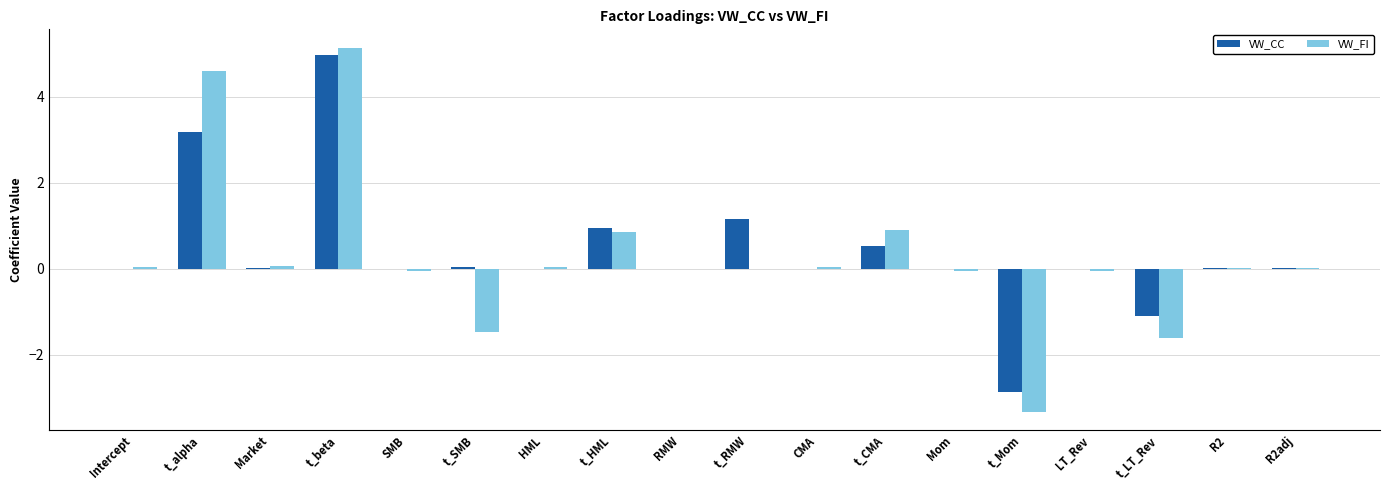

What is the highest value of the VW_FI series?

5.1